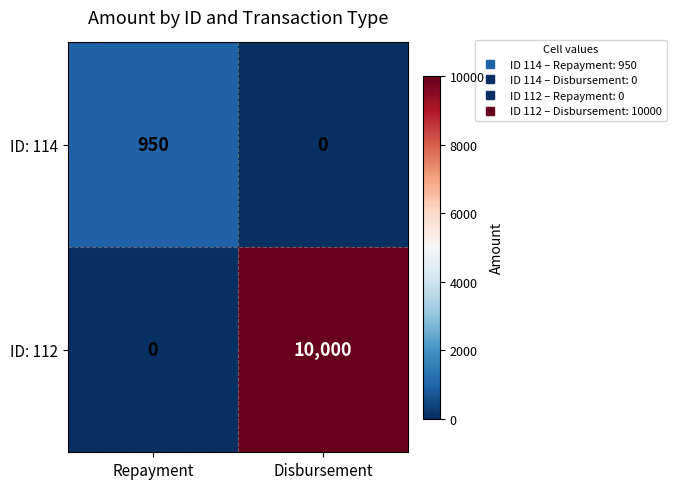

What is the difference between the ID: 114 values at Disbursement and Repayment?

950